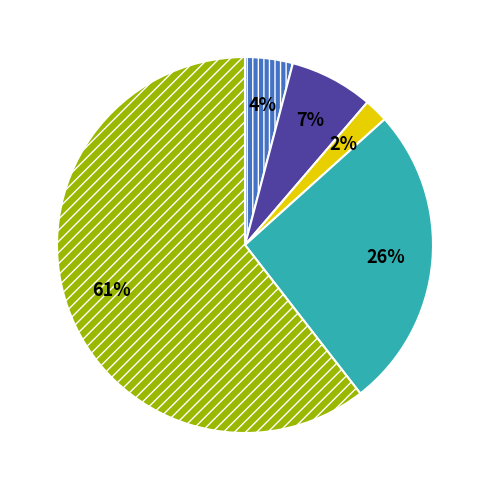

To the nearest percent, what is the average slice percentage?

20%